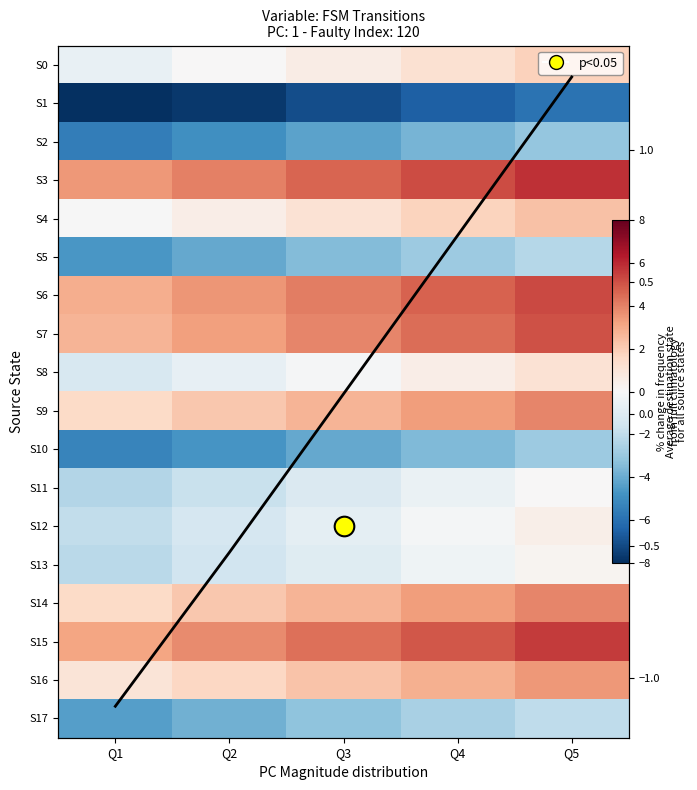

What is the approximate value of S5 at Q3?

-3.5